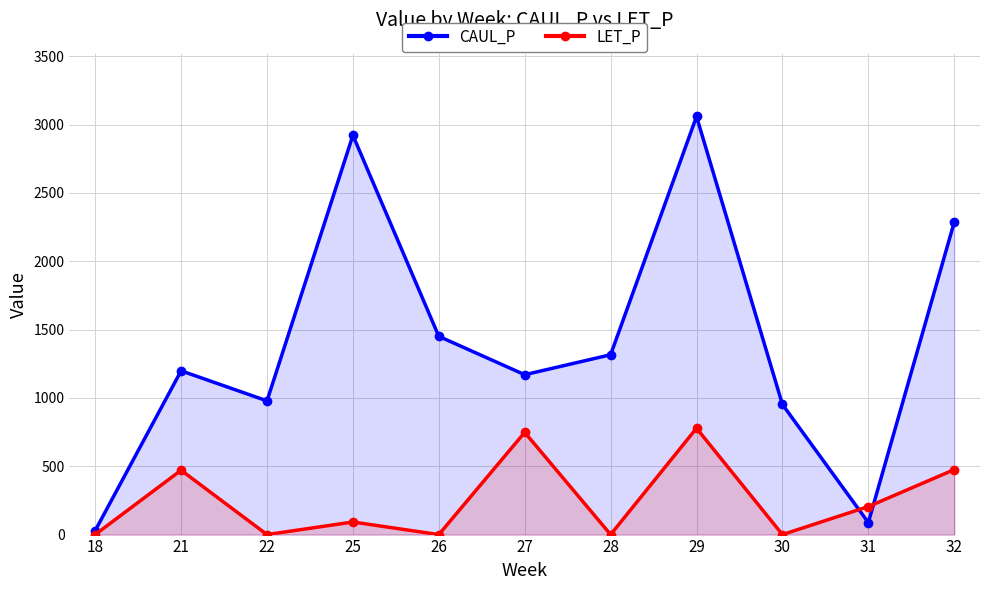

Reading right to left, transcribe all the data shown in this chart.

CAUL_P: 32=2286.0	31=88.0	30=952.2	29=3059.4	28=1315.9	27=1169.8	26=1450.6	25=2921.6	22=978.5	21=1198.4	18=29.1
LET_P: 32=475.4	31=205.0	30=0.0	29=778.3	28=0.0	27=748.0	26=0.0	25=92.1	22=0.0	21=470.9	18=0.0